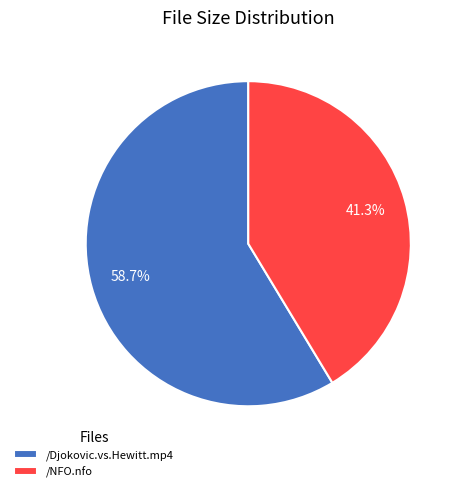

To the nearest percent, what is the difference between the /Djokovic.vs.Hewitt.mp4 and /NFO.nfo slice percentages?

17%